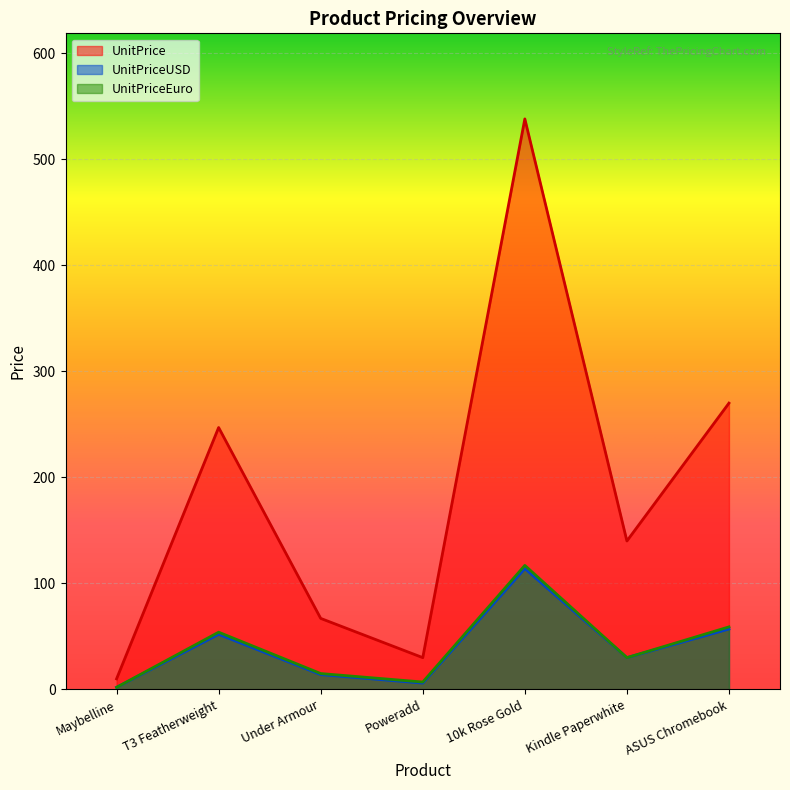

What is the label of the 3rd point from the right?

10k Rose Gold